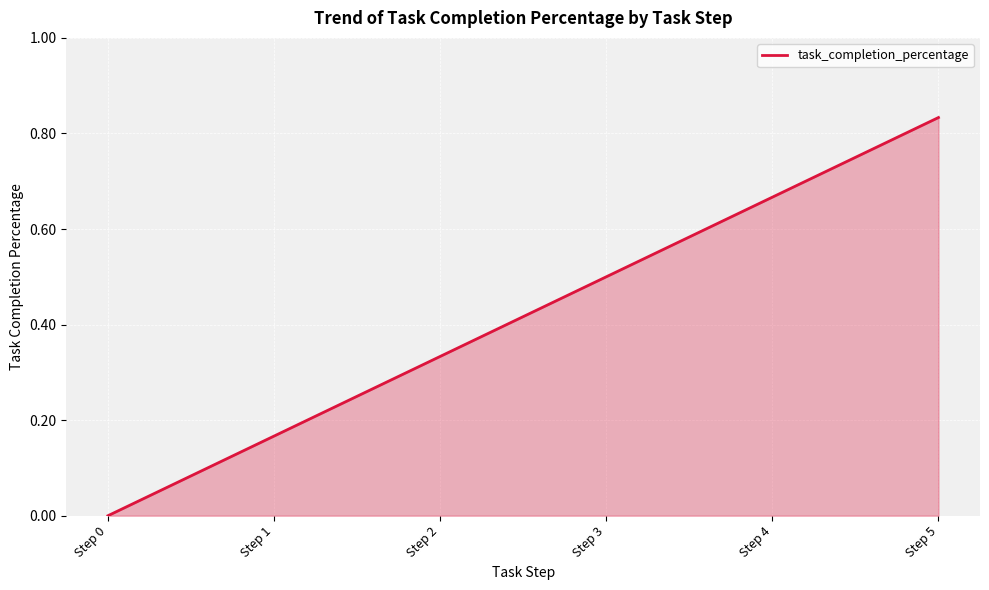

Is it true that the value at Step 0 is 0.0?

True